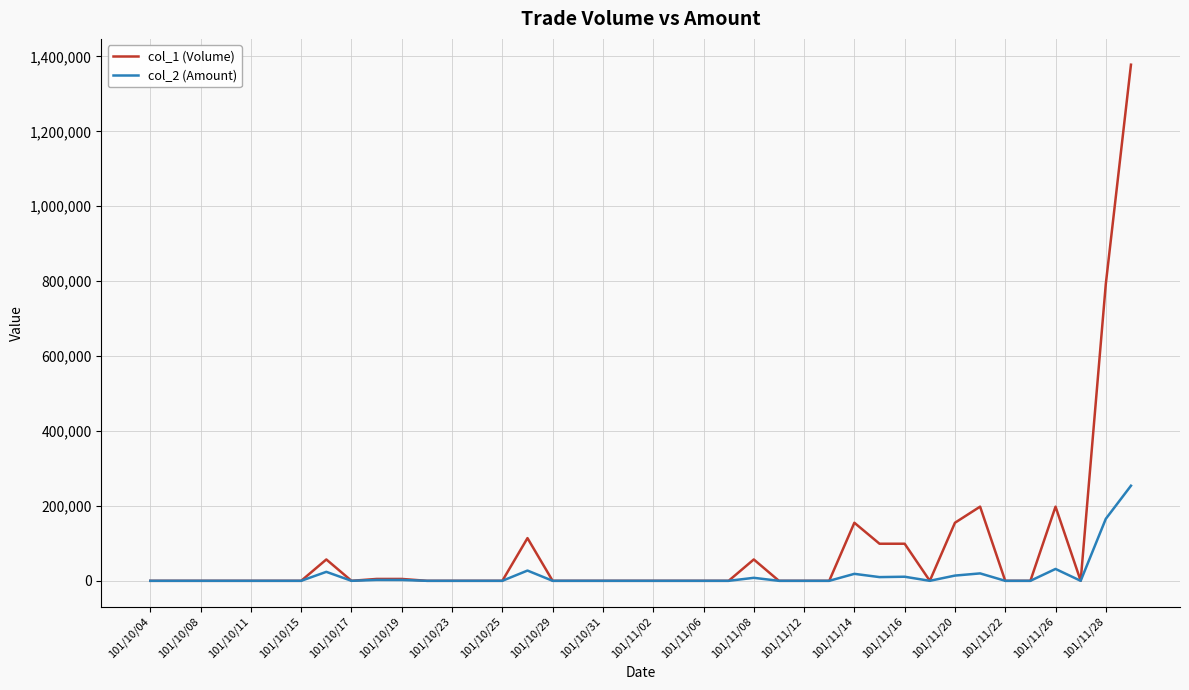

Which series has the largest range (max minus min)?

col_1 (Volume)